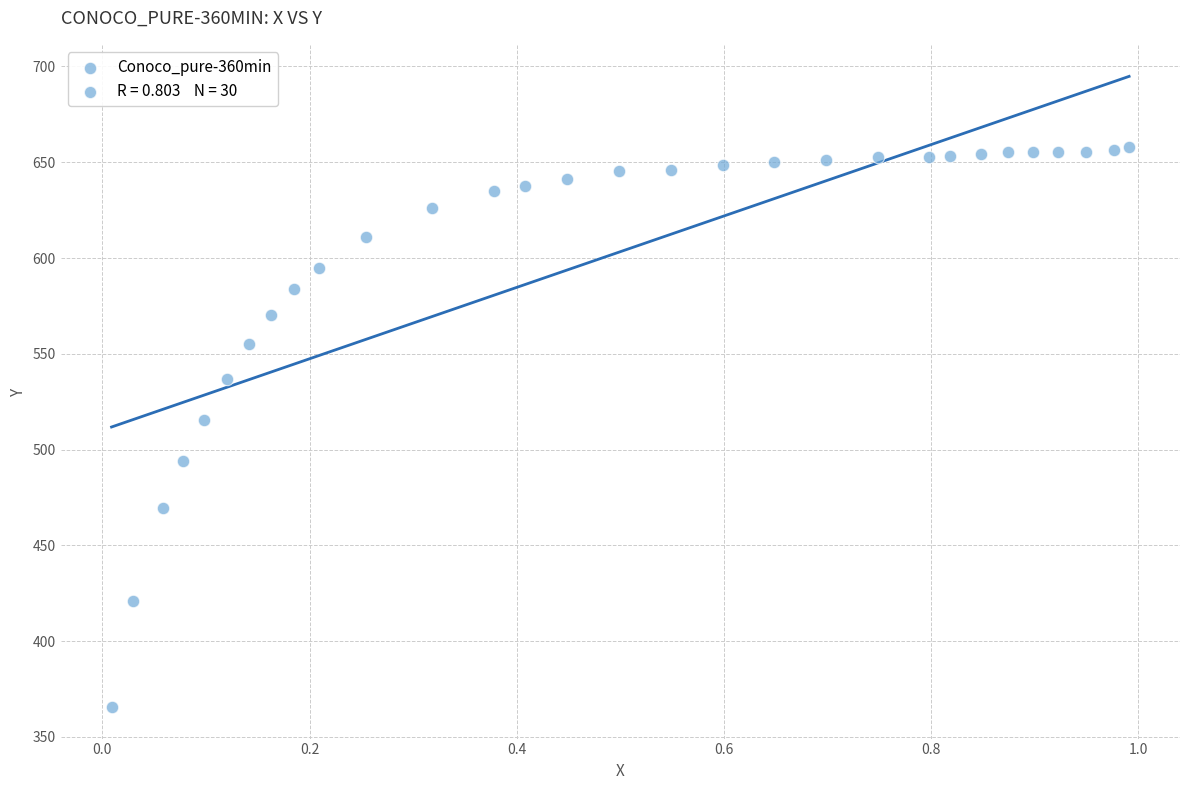

What is the range of X values (max minus min)?

1.0